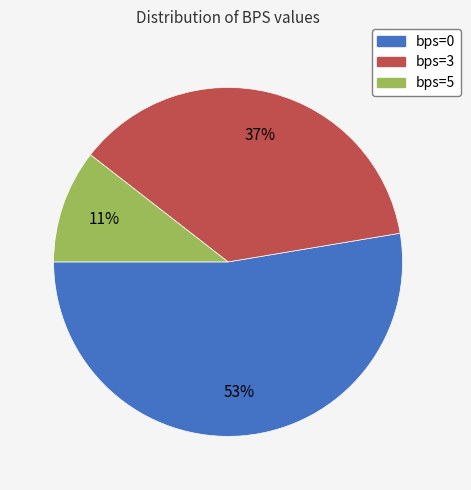

Approximately how many times larger is the value at bps=3 compared to bps=0?

0.7